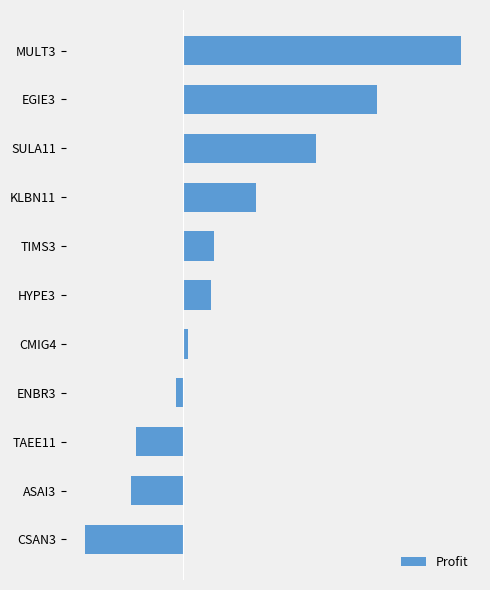

What is the greatest value displayed?

161